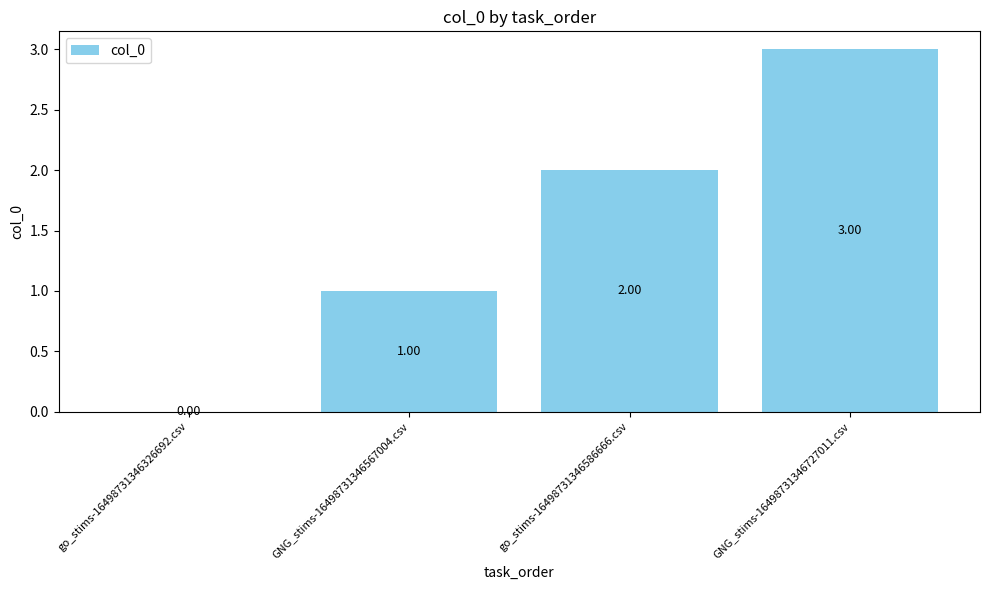

What is the ratio of the value at GNG_stims-16498731346727011.csv to the value at GNG_stims-16498731346567004.csv?

3.0